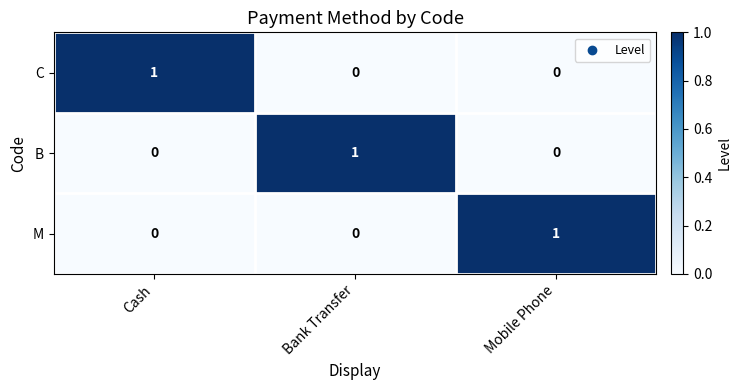

At which label does M reach its peak?

Mobile Phone